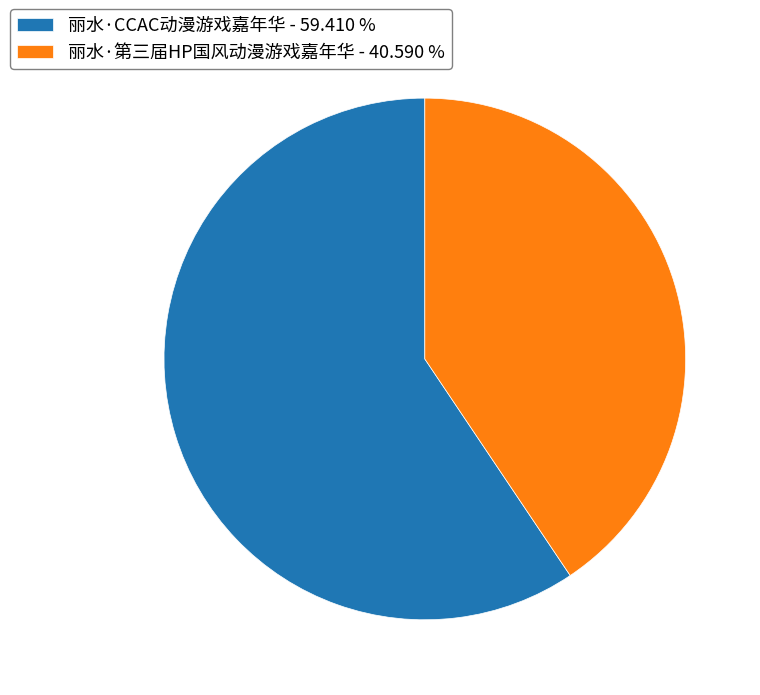

Which has a higher value, 丽水·第三届HP国风动漫游戏嘉年华 - 40.590 % or 丽水·CCAC动漫游戏嘉年华 - 59.410 %?

丽水·CCAC动漫游戏嘉年华 - 59.410 %